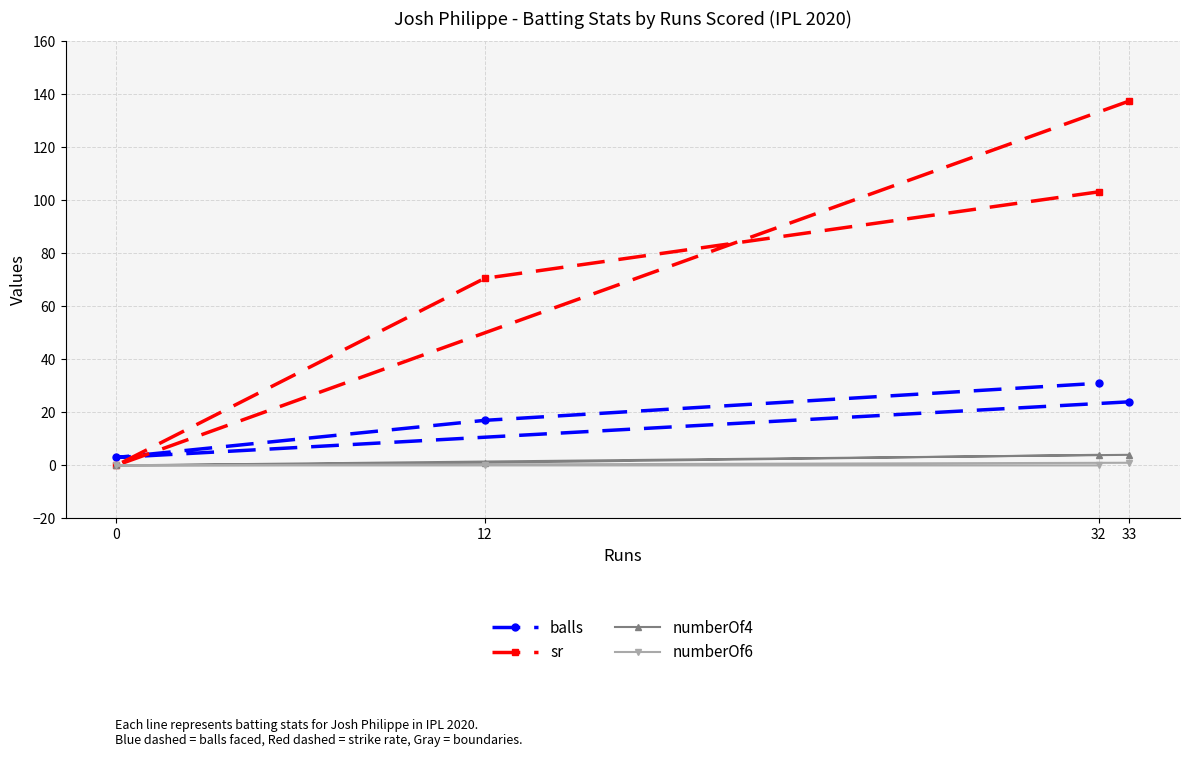

Rank the series by their maximum value, from lowest to highest.

numberOf6, numberOf4, balls, sr